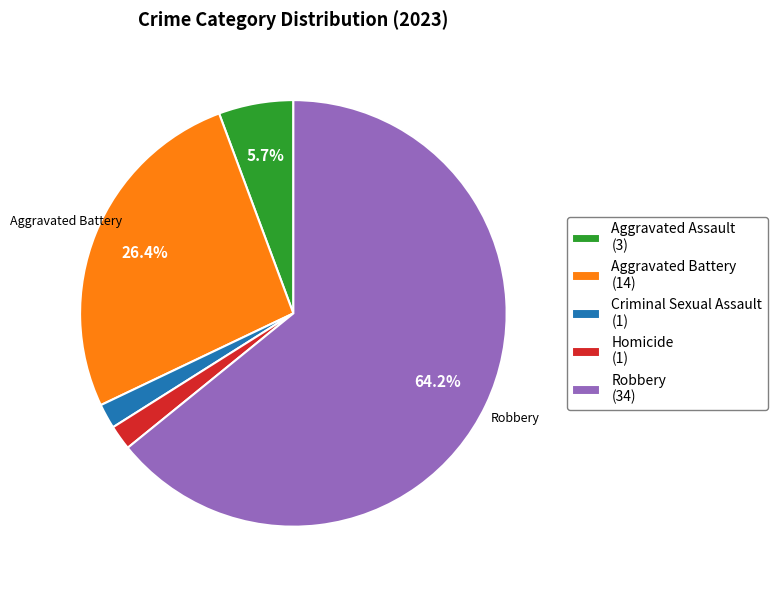

True or false: Aggravated Battery accounts for 26% of the total.

True